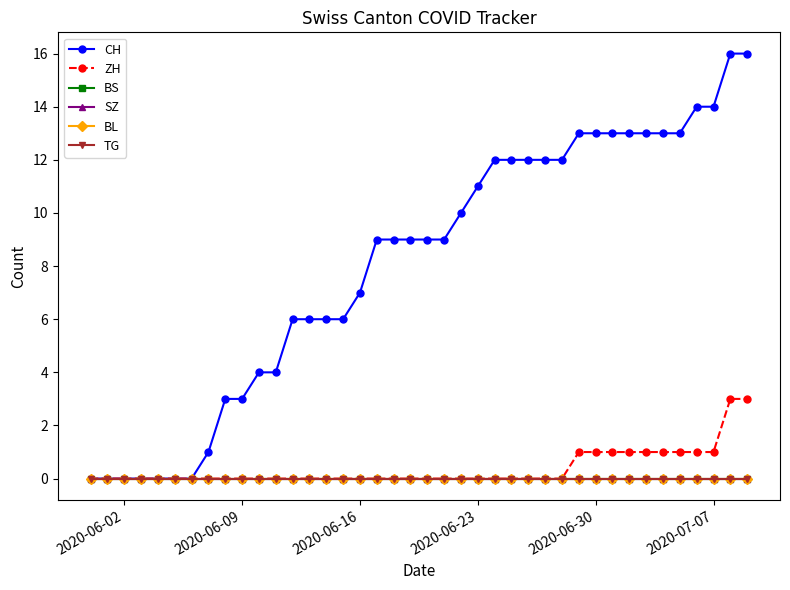

Is this an area chart (filled region under the line)?

No